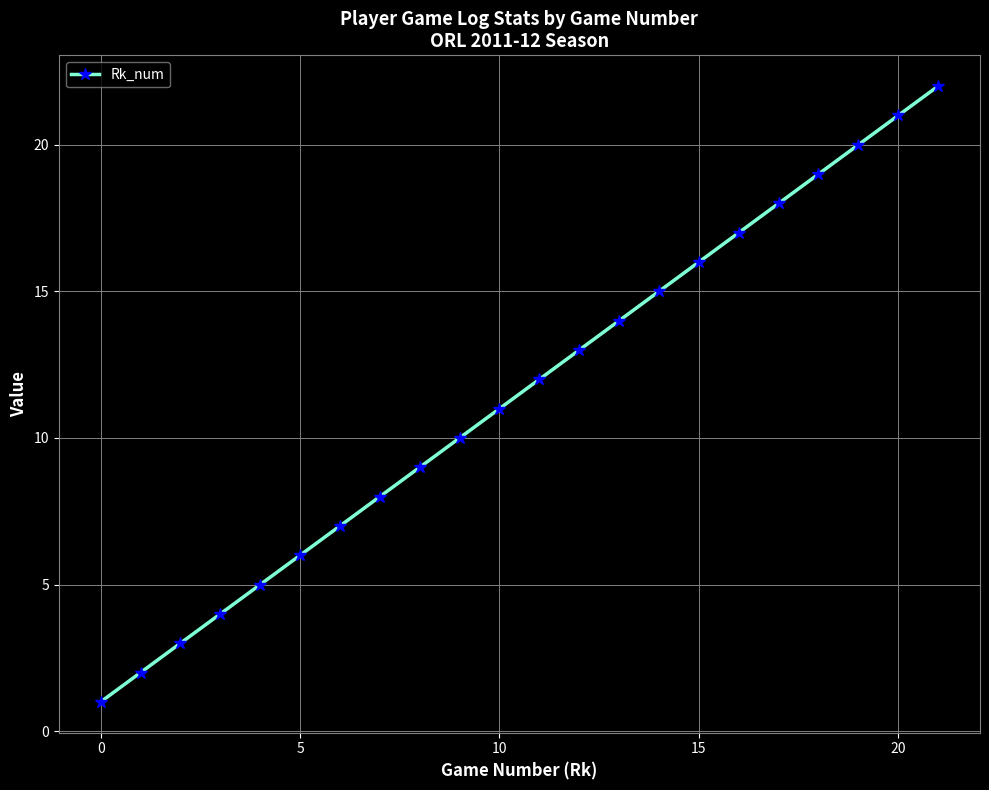

True or false: there are more than 0 points higher than both neighbors.

False